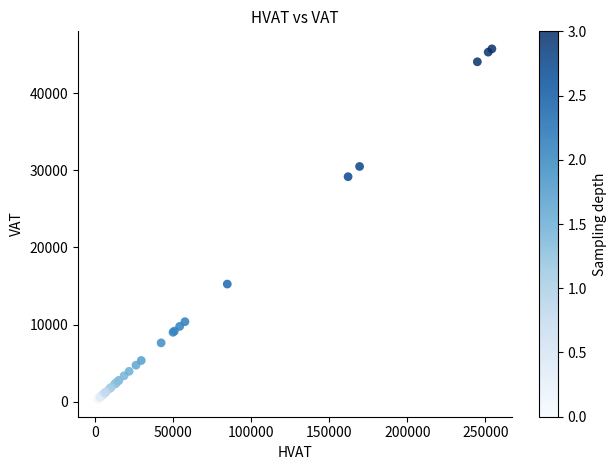

What Y value in the scatter plot is closest to 23041?

29181.4